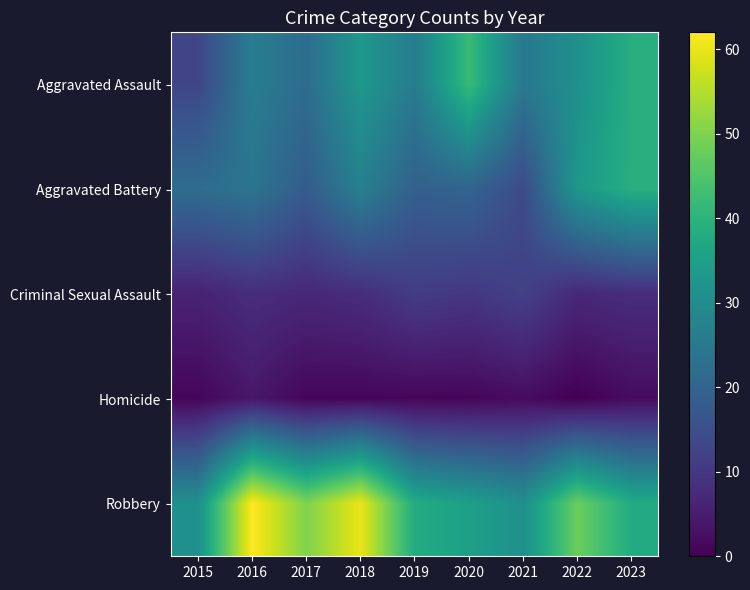

At how many categories does at least one series exceed 3?

9